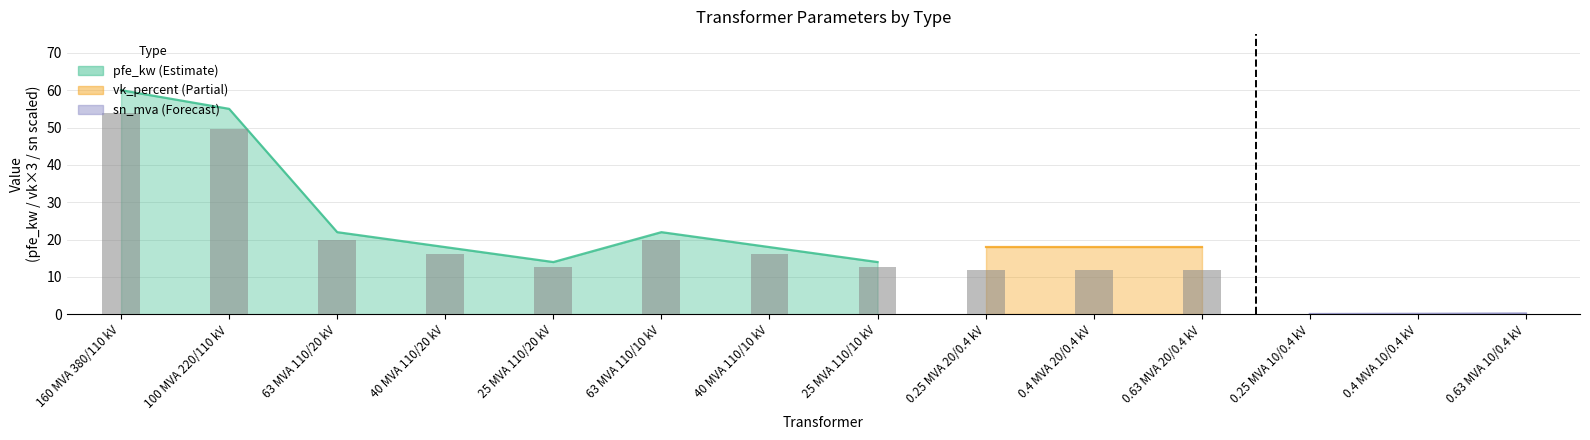

Does the chart contain any negative values?

No